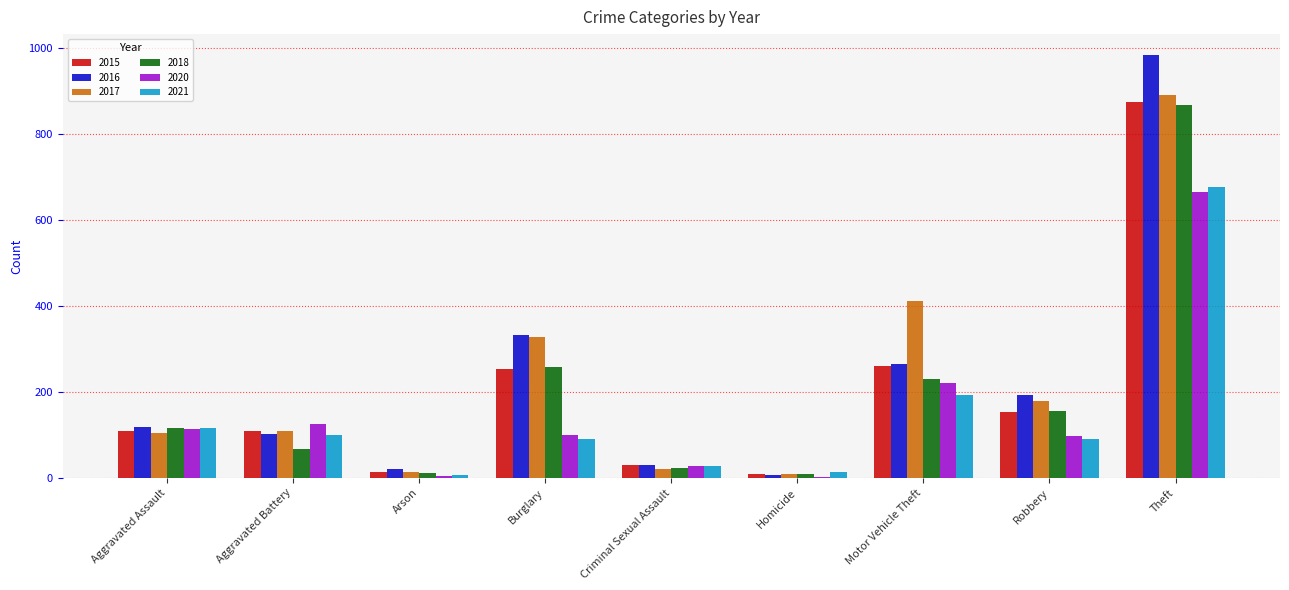

What is the sum of all 2016 values?

2053